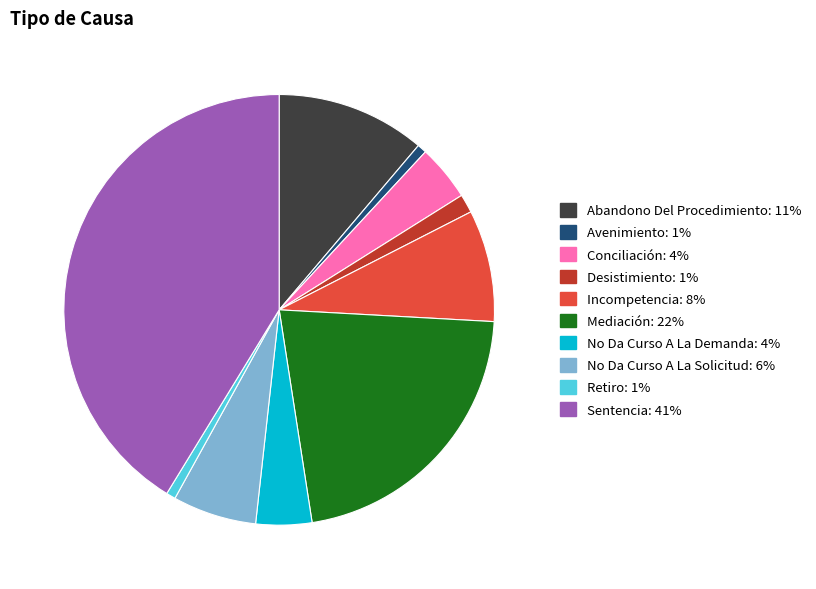

Does any single category account for the majority?

No